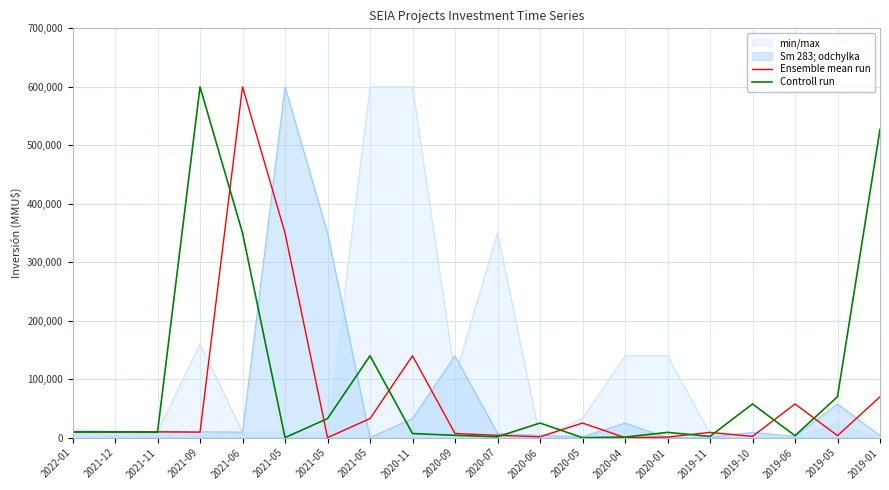

Reading right to left, list all the values displayed in this chart.

Ensemble mean run: 70000	3400	57600	2200	9000	1000	0	25000	1500	4000	7000	140000	32620	104	350000	600000	9500	10000	9500	10125
Controll run: 527000	70000	3400	57600	2200	9000	1000	0	25000	1500	4000	7000	140000	32620	104	350000	600000	9500	10000	9500